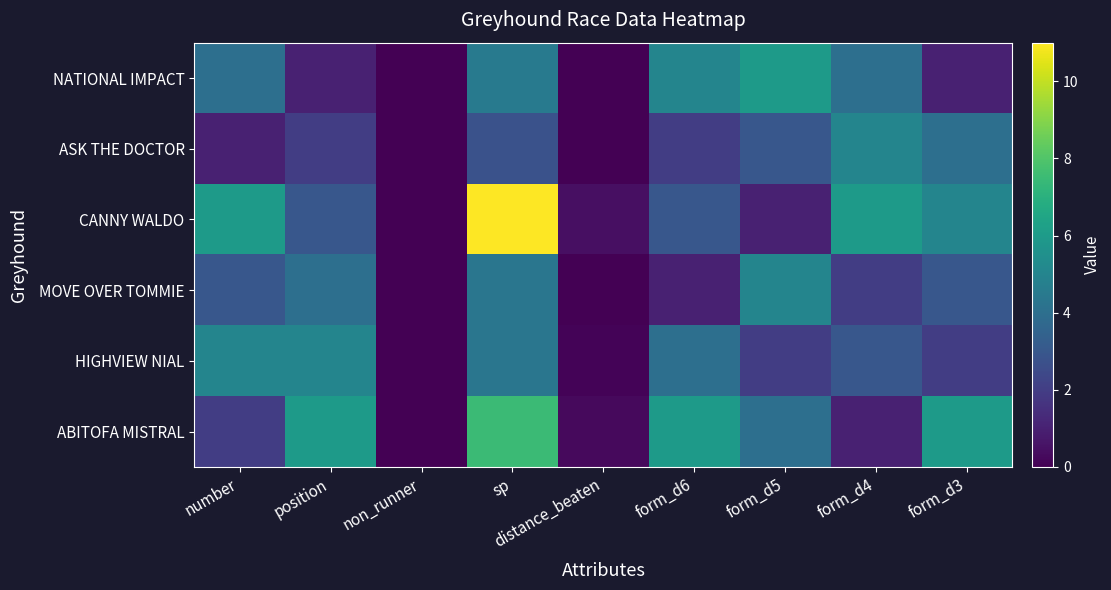

Reading left to right, extract all data points from this chart.

NATIONAL IMPACT: number=4.0	position=1.0	non_runner=0.0	sp=4.5	distance_beaten=0.0	form_d6=5.0	form_d5=6.0	form_d4=4.0	form_d3=1.0
ASK THE DOCTOR: number=1.0	position=2.0	non_runner=0.0	sp=2.8	distance_beaten=0.0	form_d6=2.0	form_d5=3.0	form_d4=5.0	form_d3=4.0
CANNY WALDO: number=6.0	position=3.0	non_runner=0.0	sp=11.0	distance_beaten=0.4	form_d6=3.0	form_d5=1.0	form_d4=6.0	form_d3=5.0
MOVE OVER TOMMIE: number=3.0	position=4.0	non_runner=0.0	sp=4.3	distance_beaten=0.0	form_d6=1.0	form_d5=5.0	form_d4=2.0	form_d3=3.0
HIGHVIEW NIAL: number=5.0	position=5.0	non_runner=0.0	sp=4.3	distance_beaten=0.1	form_d6=4.0	form_d5=2.0	form_d4=3.0	form_d3=2.0
ABITOFA MISTRAL: number=2.0	position=6.0	non_runner=0.0	sp=7.5	distance_beaten=0.3	form_d6=6.0	form_d5=4.0	form_d4=1.0	form_d3=6.0